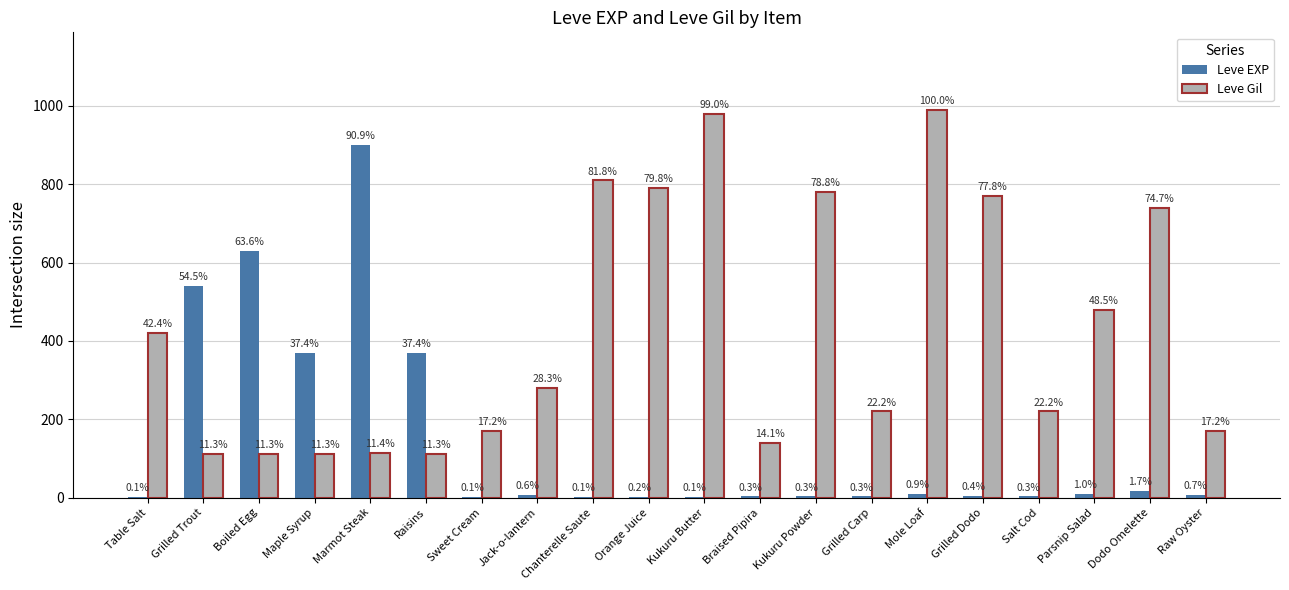

What are all the series names shown in the legend?

Leve EXP, Leve Gil